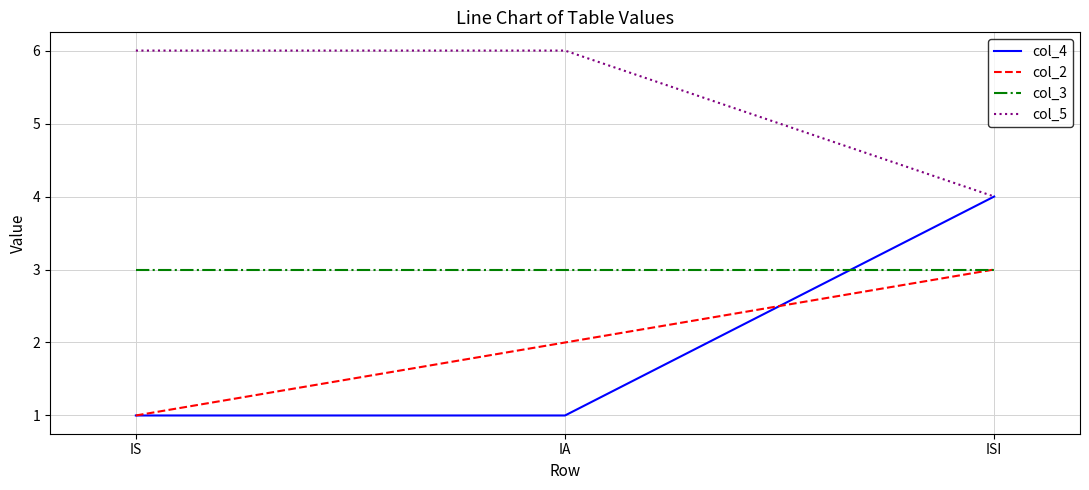

At how many categories does at least one series exceed 5?

2